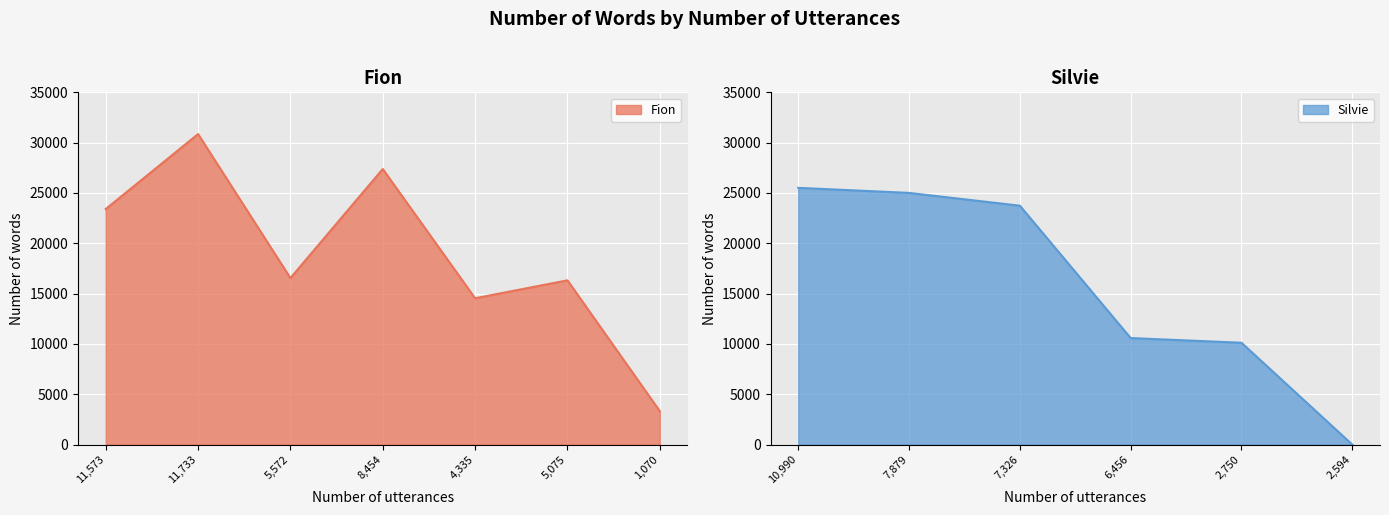

What is the difference between the values at 1,070 and 5,572?

13226